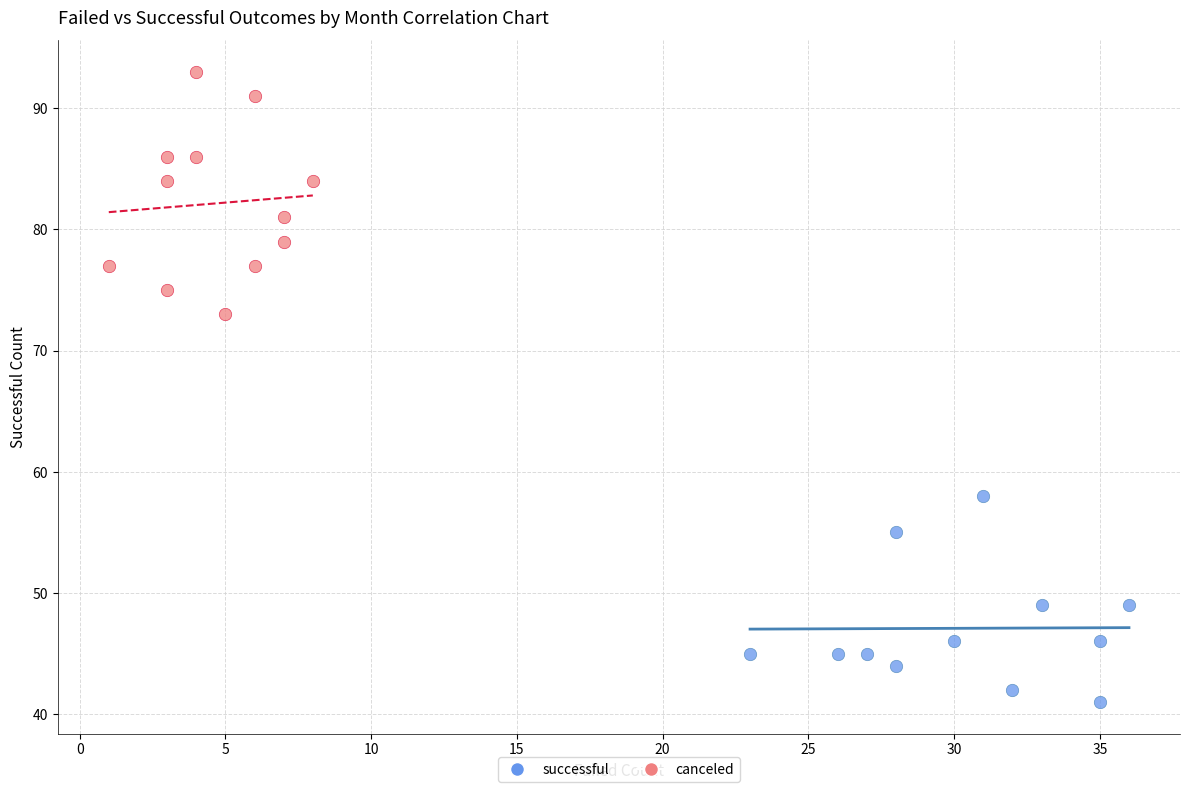

Which series reaches the maximum Y coordinate?

canceled